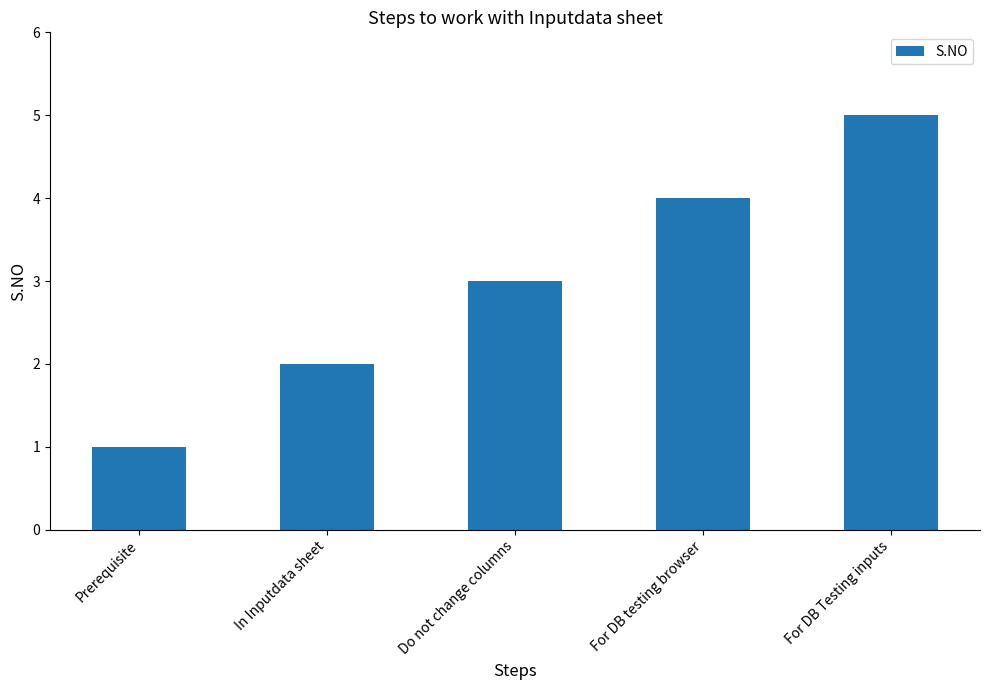

What is the label of the 5th bar from the right?

Prerequisite